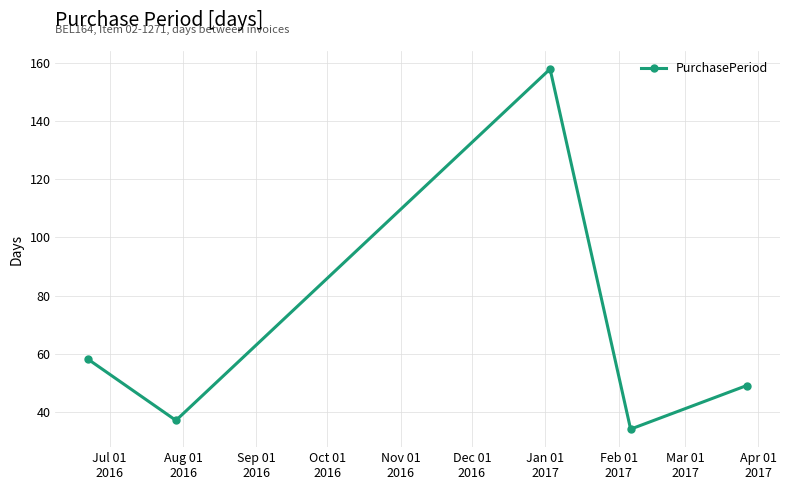

What is the difference between the maximum and minimum values?

124